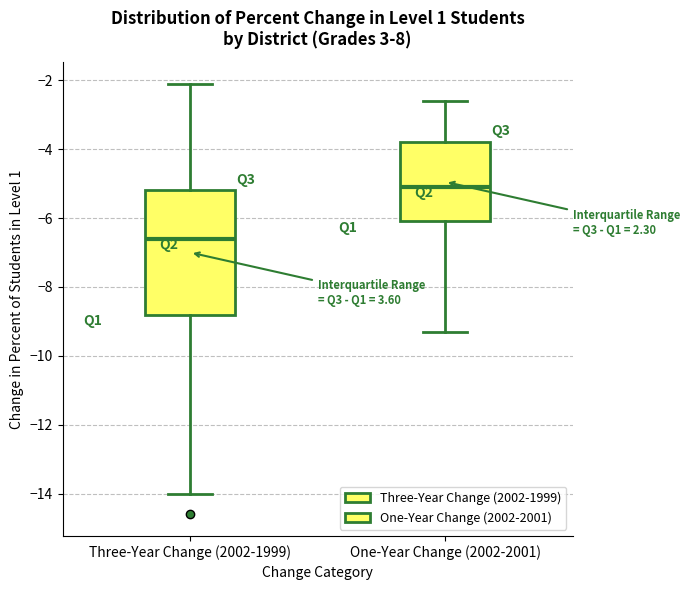

Reading left to right, read every box against the y-axis: the position of its median line, the range the box covers, and the ends of its whiskers. The values are not printed on the chart, so give them approximately, as read against the axis.

Three-Year Change (2002-1999): median -6.6, box -8.8 to -5.2, whiskers -14.0 to -2.0
One-Year Change (2002-2001): median -5.0, box -6.0 to -3.8, whiskers -9.2 to -2.6